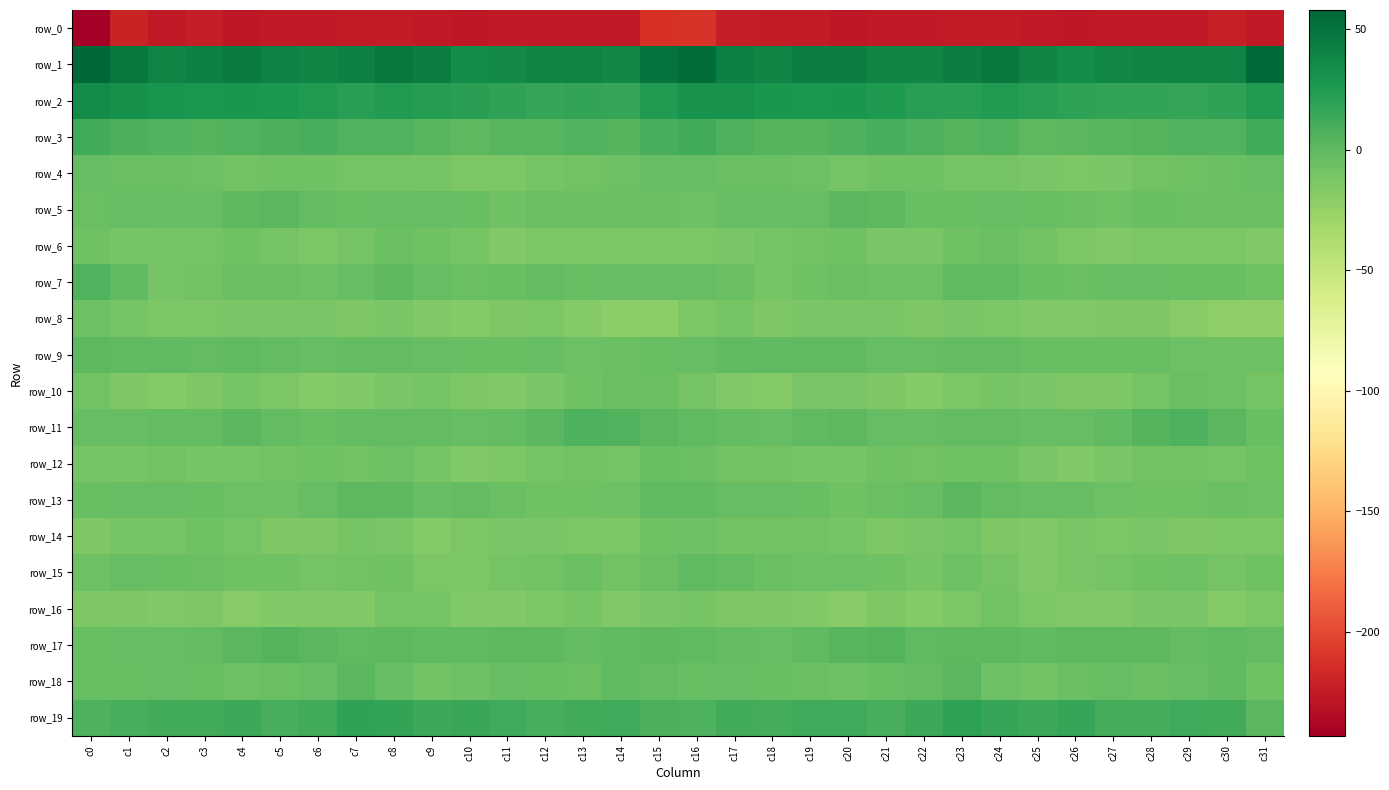

What value does the row_18 series have at c30?

-0.7